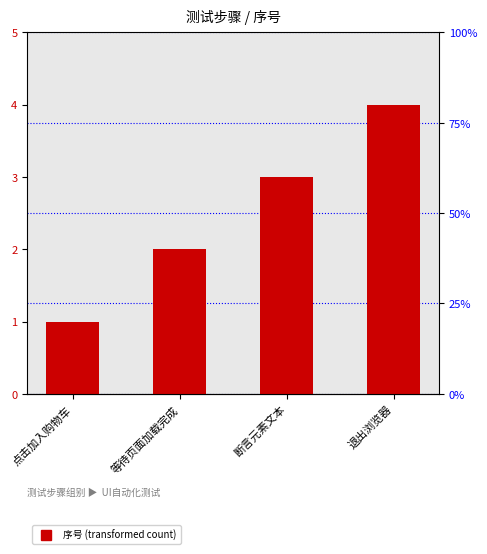

The chart shows a value of 1 at 等待页面加载完成. True or false?

False